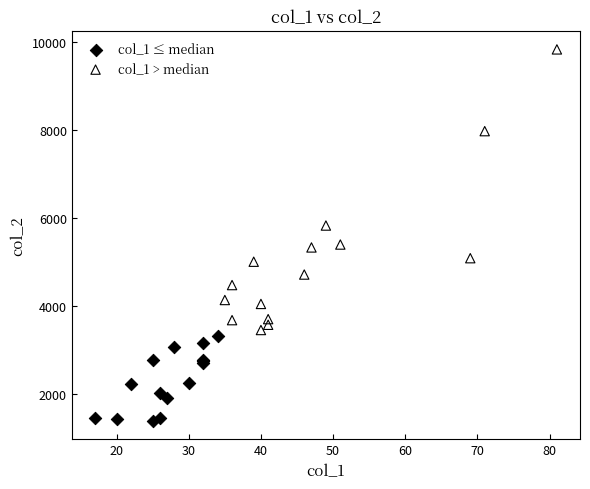

Which series has the largest Y range (max minus min)?

col_1 > median